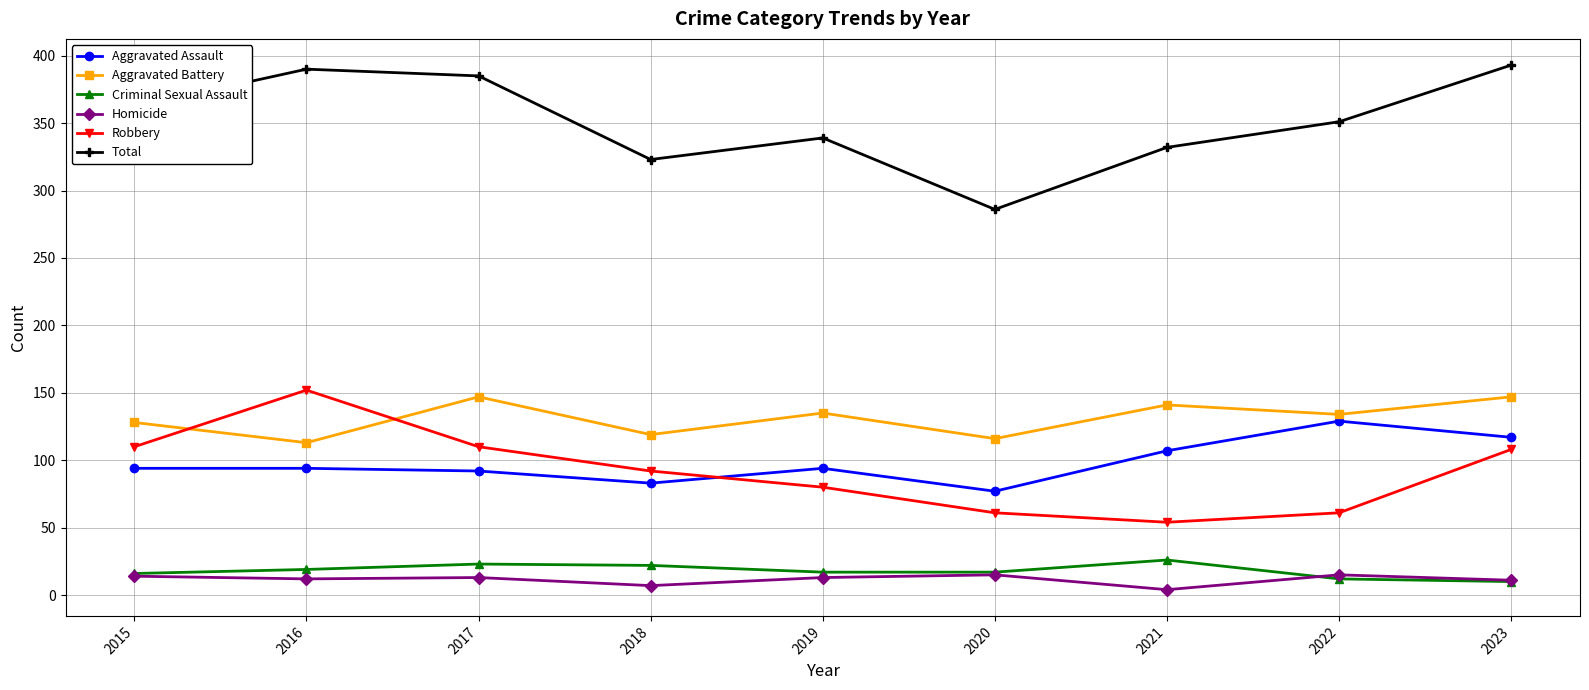

Is it true that Total equals 527 at 2018?

False